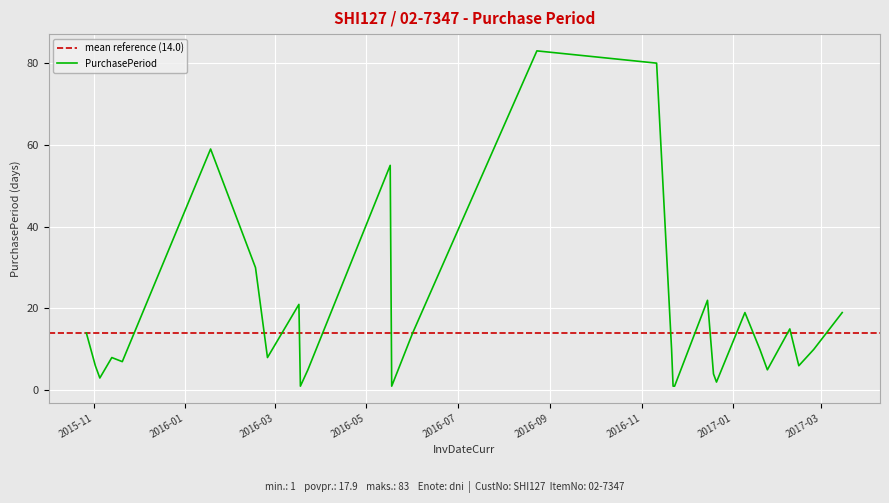

Rank the categories by value from lowest to highest.

2016-03-18, 2016-05-18, 2016-11-22, 2016-11-23, 2016-12-21, 2015-11-05, 2016-12-19, 2016-03-23, 2017-01-24, 2015-11-02, 2017-02-14, 2015-11-20, 2015-11-13, 2016-02-25, 2016-11-21, 2017-01-19, 2017-02-24, 2015-10-27, 2016-06-01, 2017-02-08, 2017-01-09, 2017-03-15, 2016-03-17, 2016-12-15, 2016-02-17, 2016-05-17, 2016-01-18, 2016-11-11, 2016-08-23